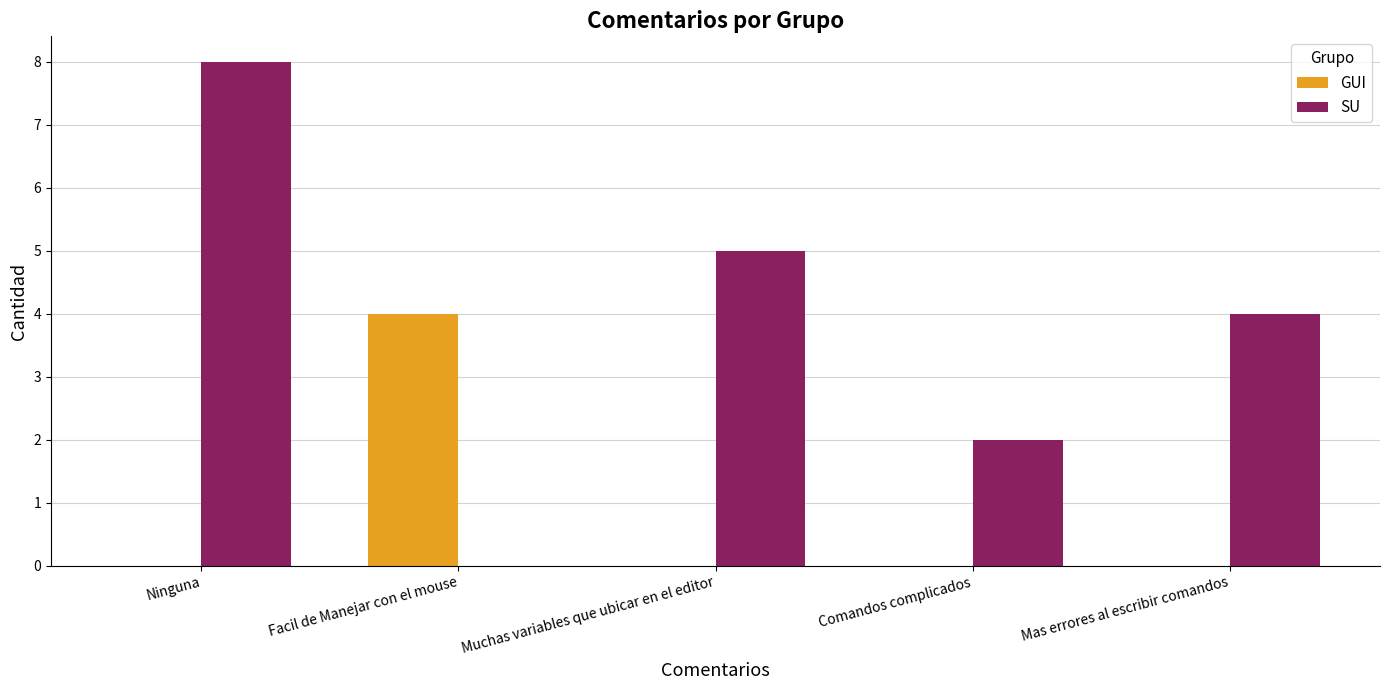

What is the average value of the GUI series?

1